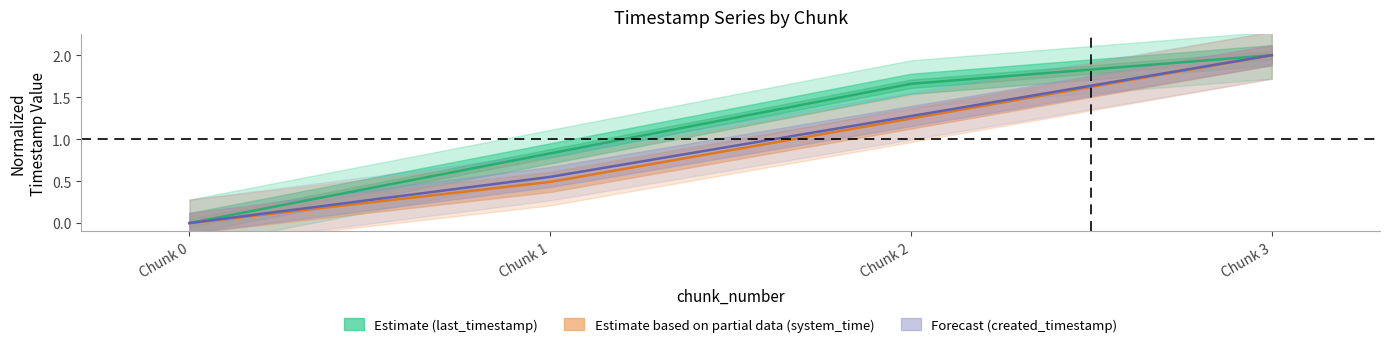

Where does the Estimate (last_timestamp) series first go above 1?

Chunk 2